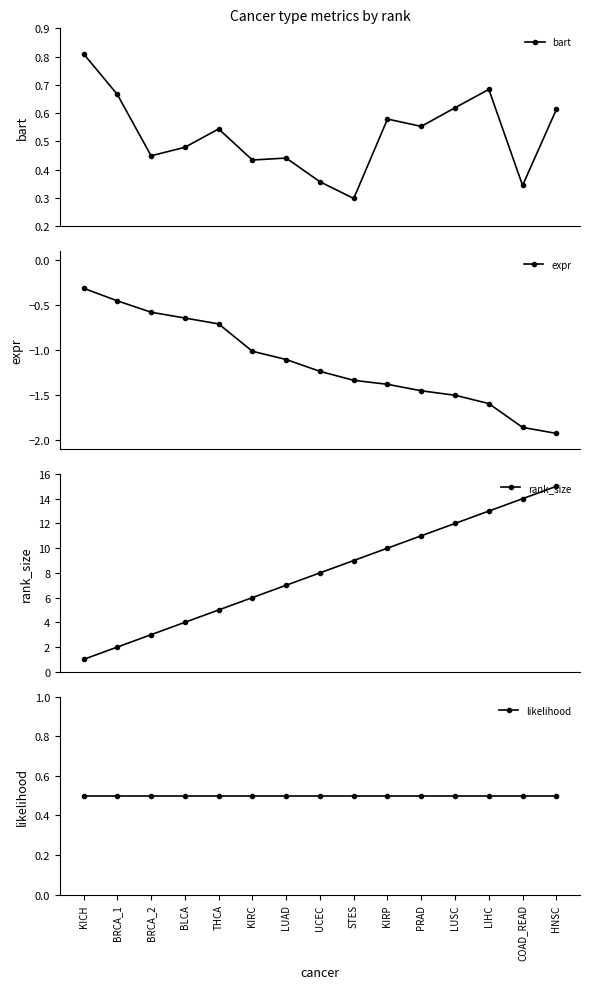

What are all the series names shown in the legend?

bart, expr, rank_size, likelihood